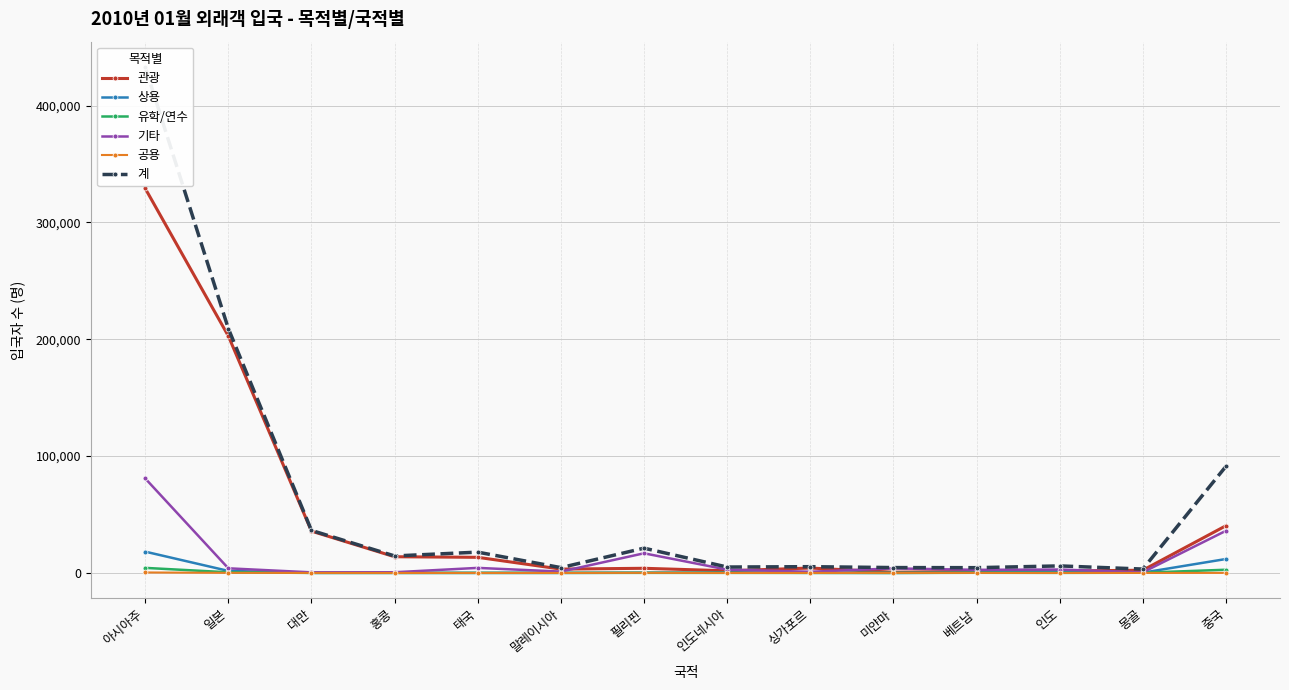

Where is 유학/연수 nearest to the value 2174?

중국